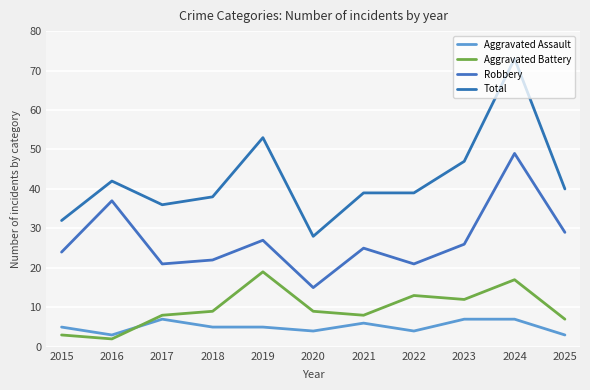

Is this an area chart (filled region under the line)?

No